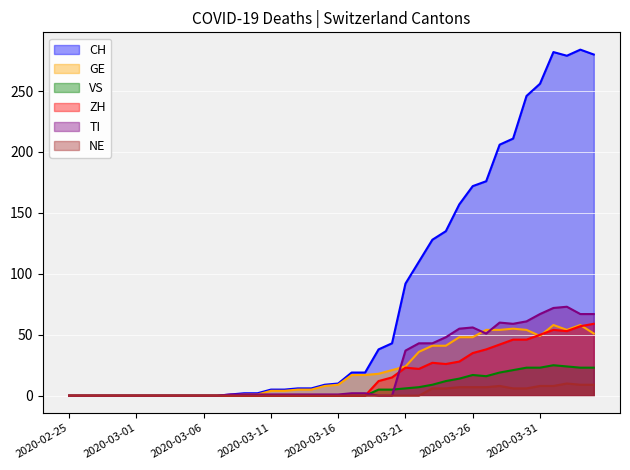

Which series has the widest spread of values?

CH